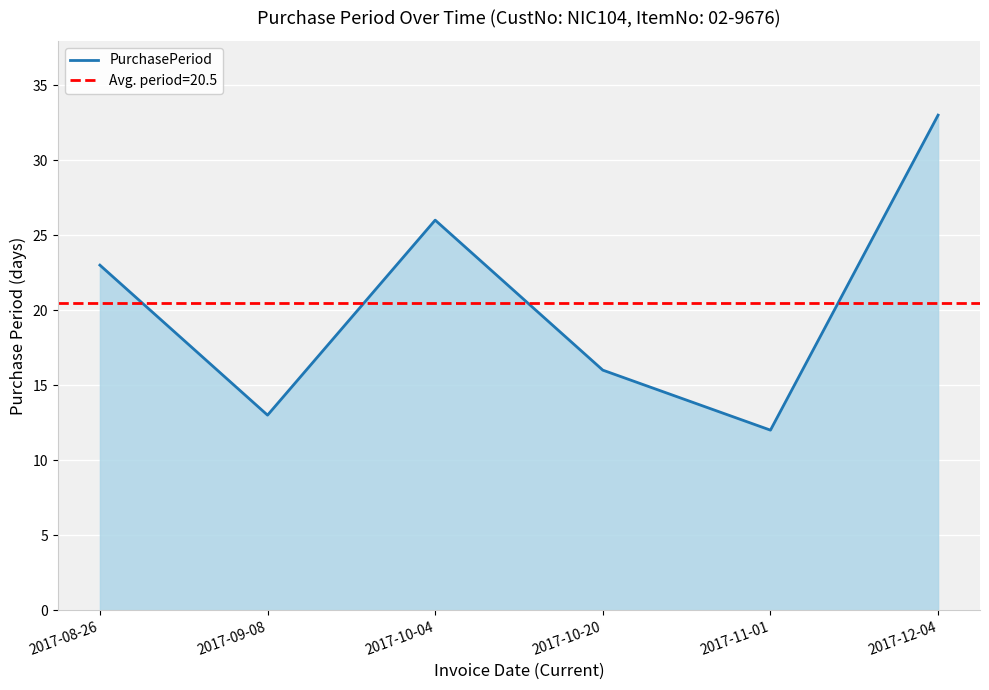

Which label corresponds to the largest value in the chart?

2017-12-04